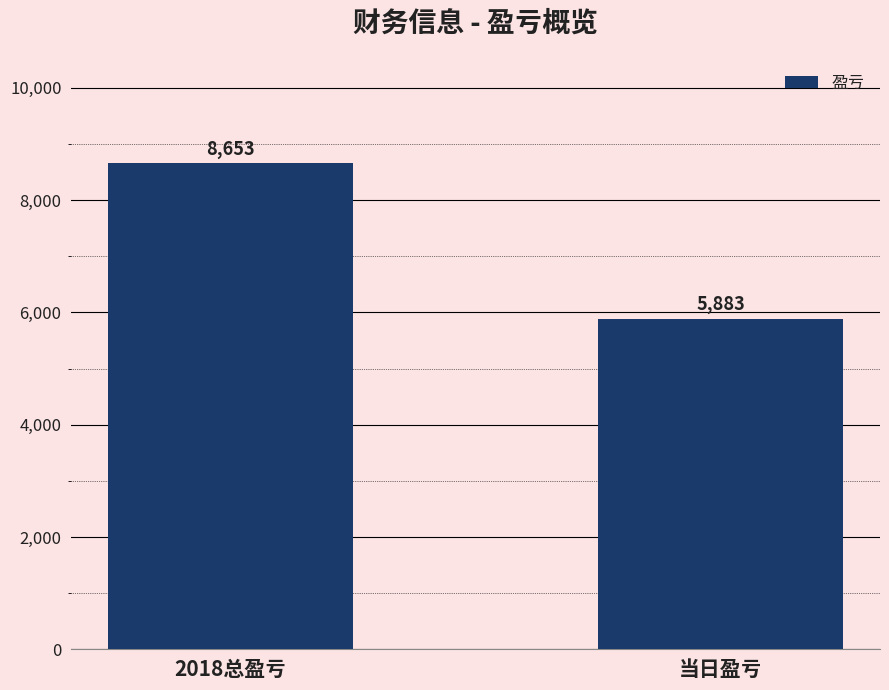

What is the label of the 2nd bar from the right?

2018总盈亏